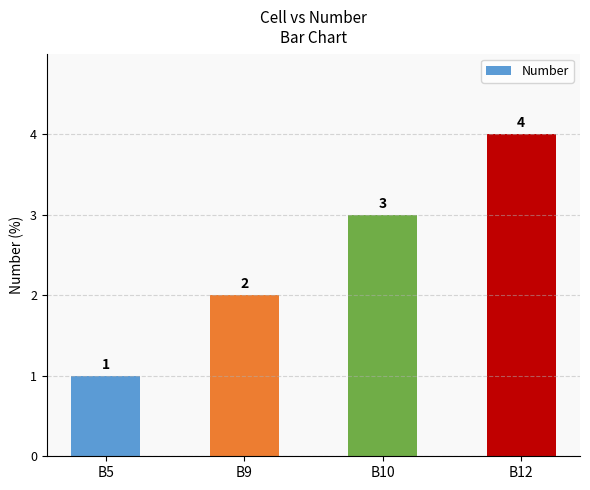

Are the bars grouped side by side (vs. stacked)?

No